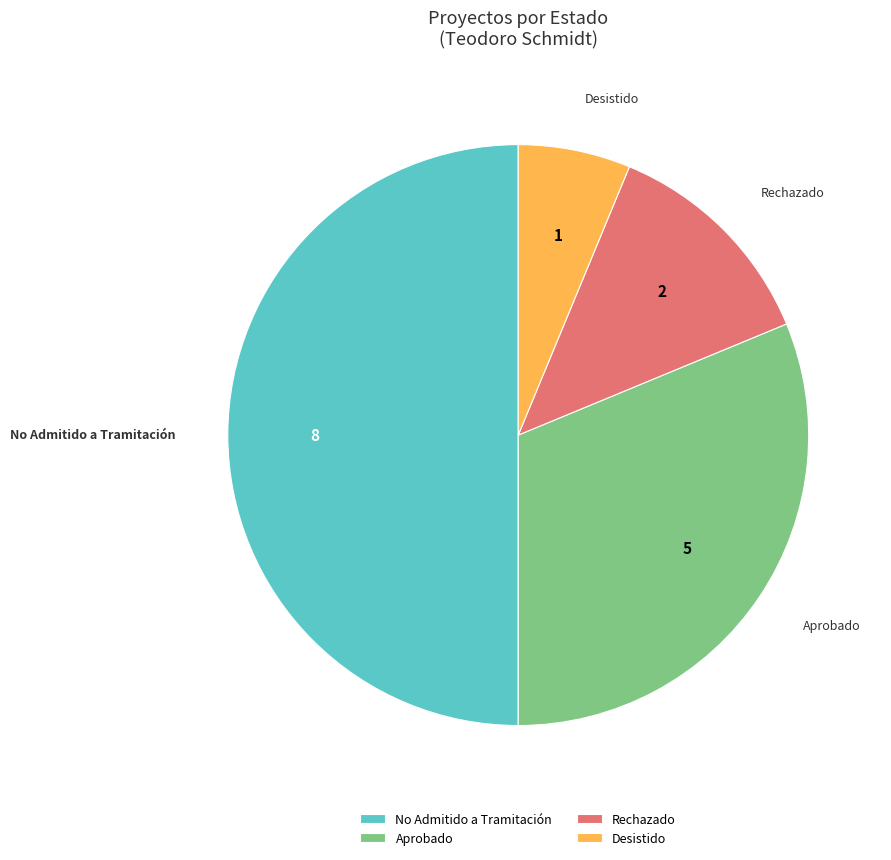

What is the ratio of the value at Desistido to the value at Rechazado?

0.5